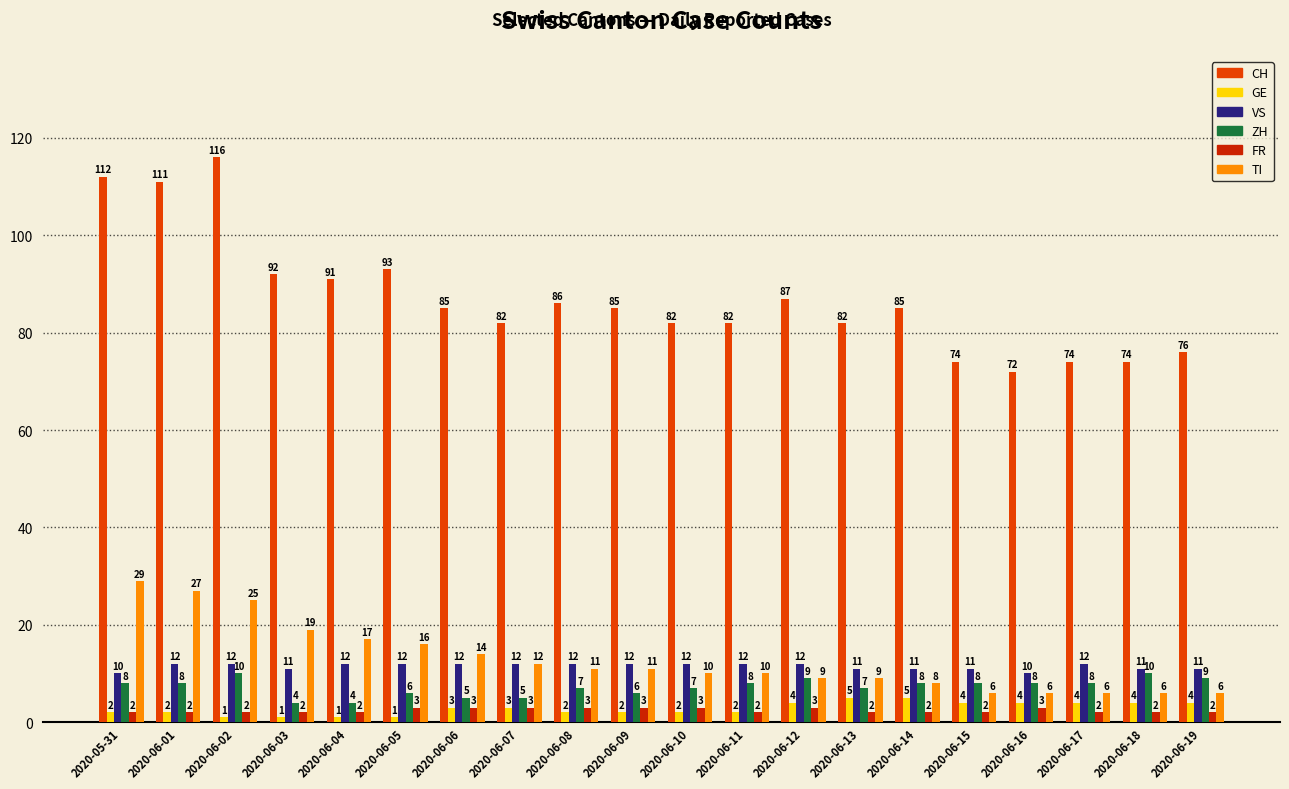

What is the label of the 11th bar from the right?

2020-06-09